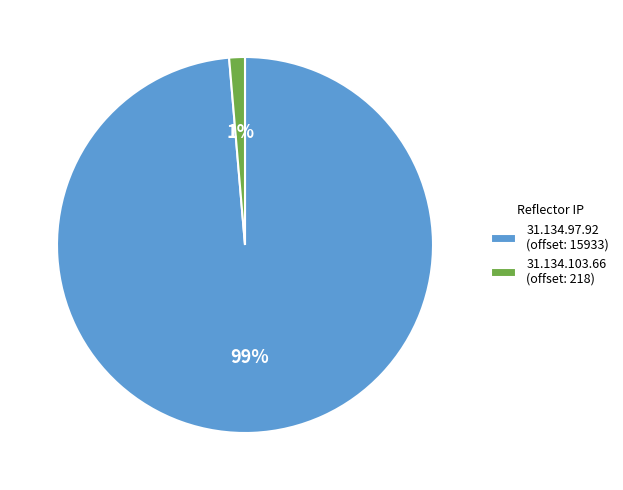

How many slices are in this pie chart?

2